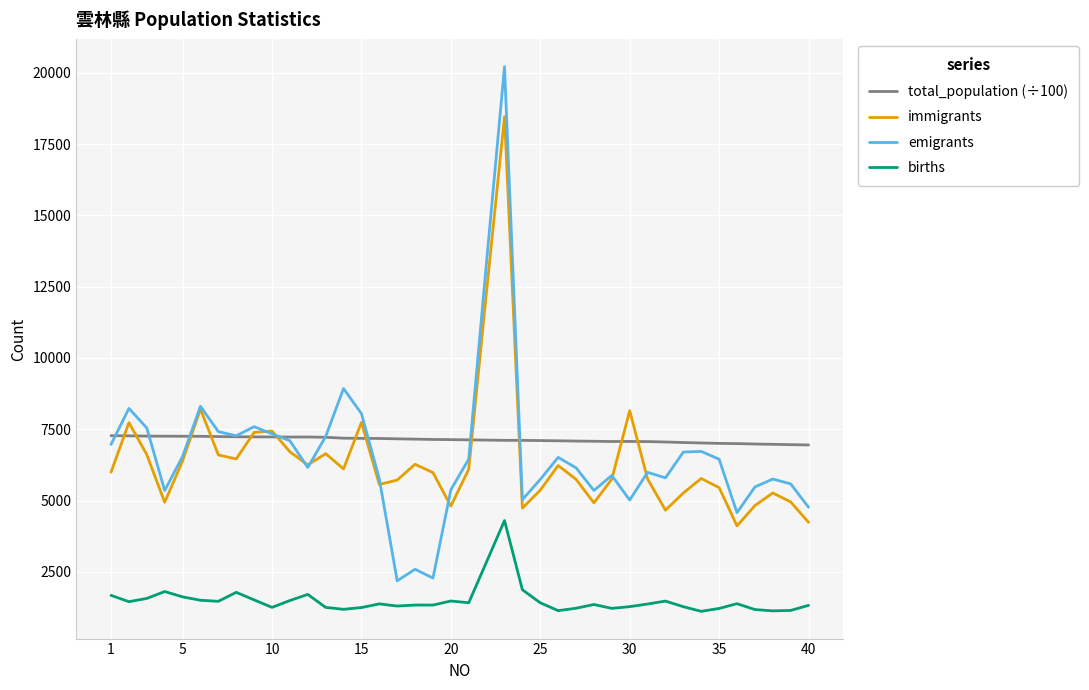

True or false: births and total_population (÷100) intersect in this chart.

False